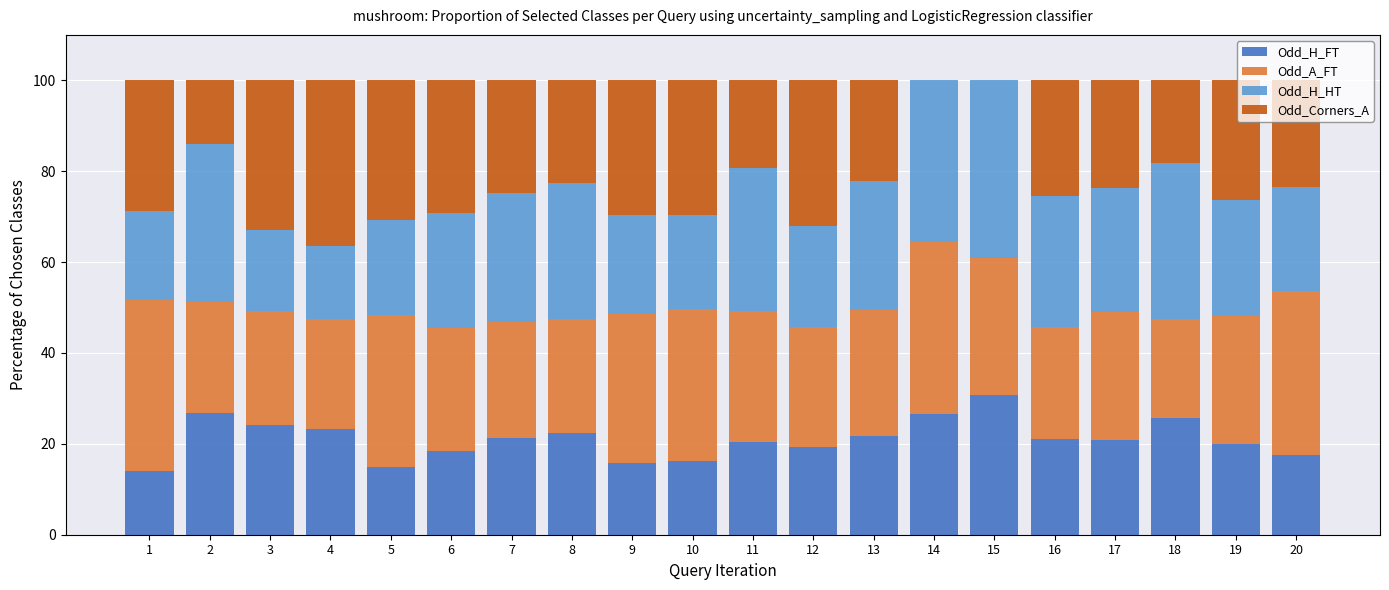

What are all the series names shown in the legend?

Odd_H_FT, Odd_A_FT, Odd_H_HT, Odd_Corners_A